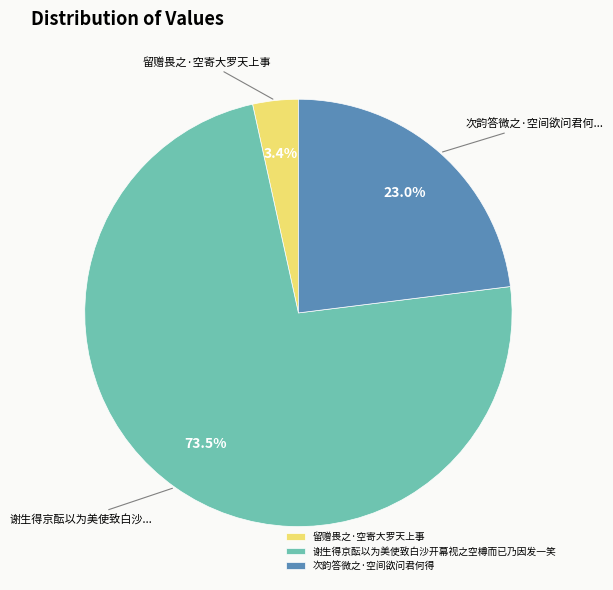

Does any single category account for the majority?

Yes